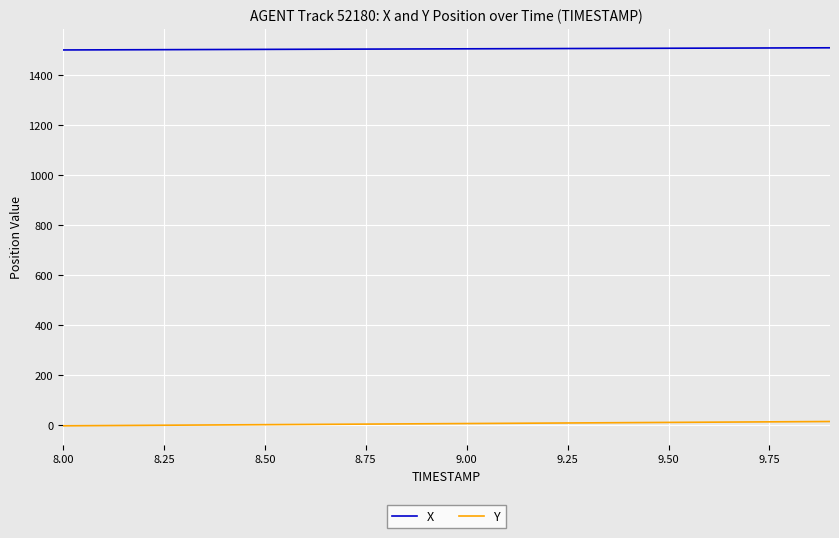

What is the maximum value shown in the chart?

1507.9